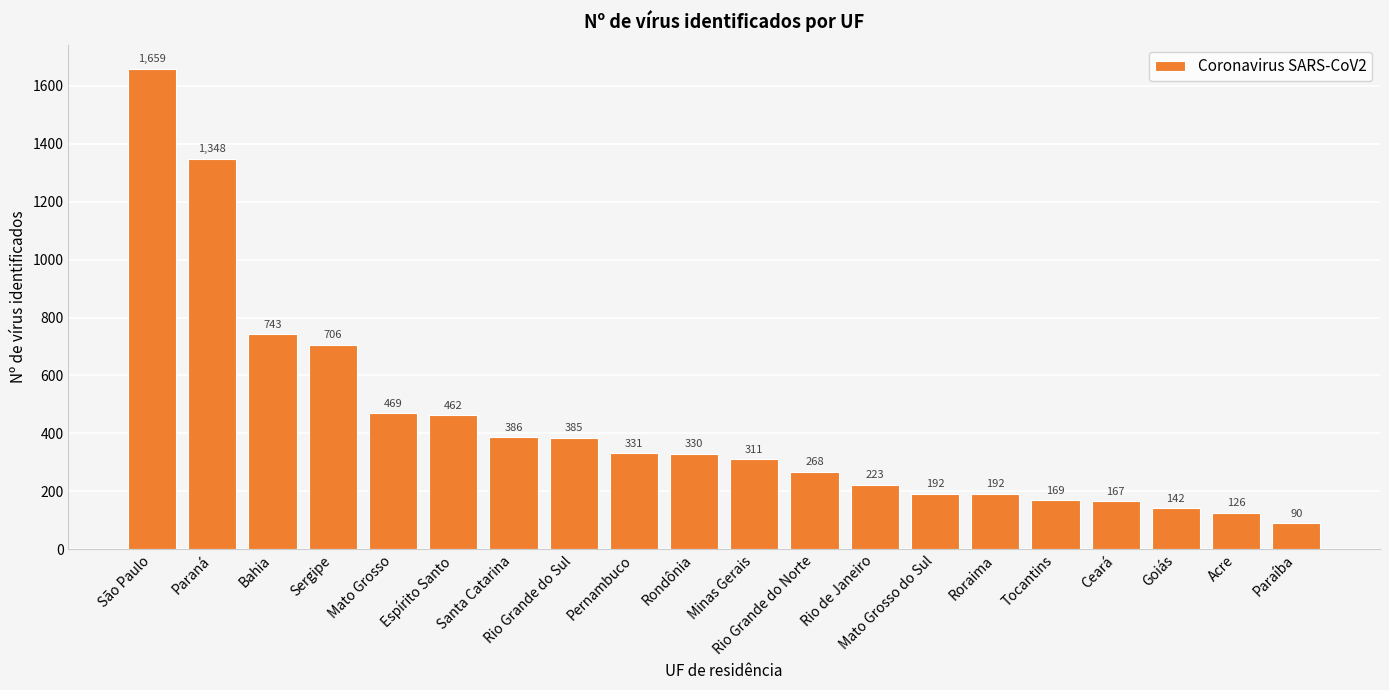

How many data points does each series have?

20